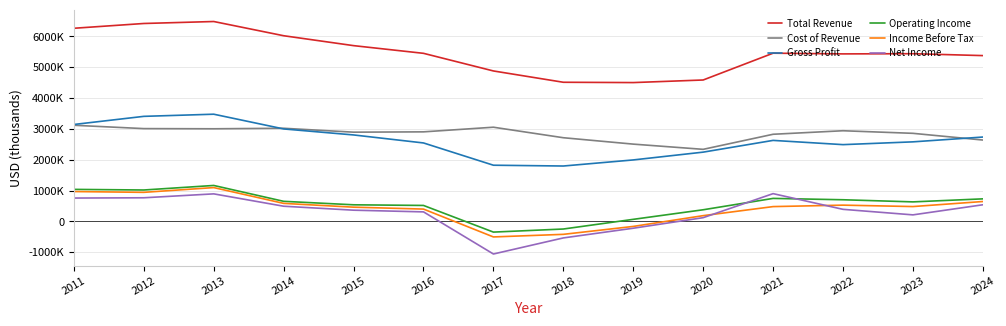

What is the average value of the Operating Income series?

544814